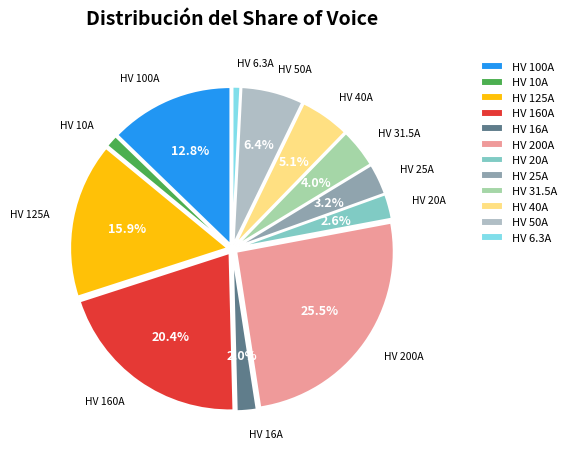

To the nearest percent, what is the difference between the HV 20A and HV 40A slice percentages?

3%